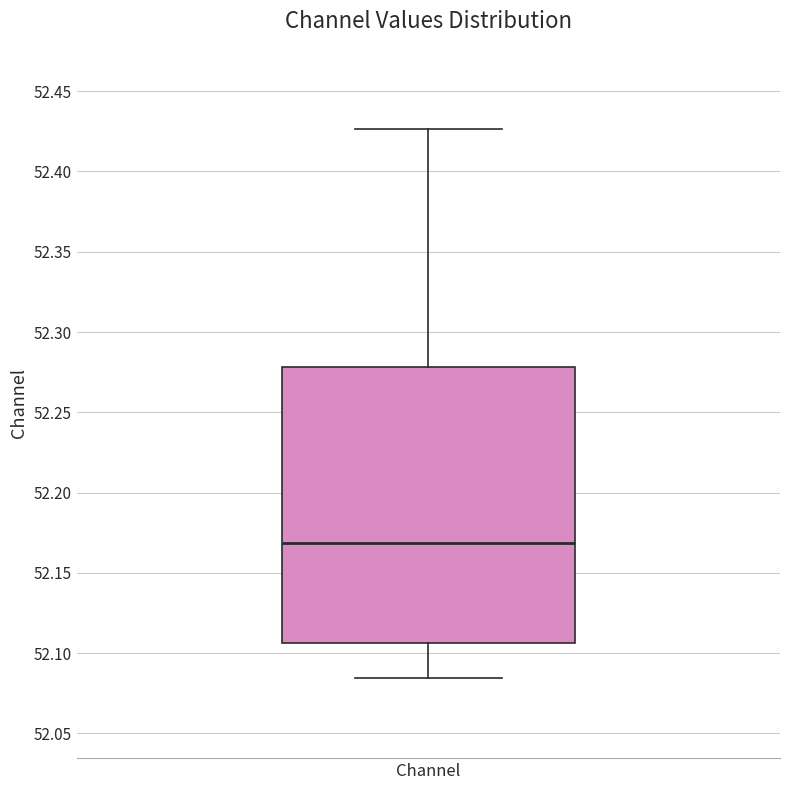

Where does the lower whisker of the box for Channel end on the y-axis? The values are not printed on the chart, so give them approximately, as read against the axis.

52.085